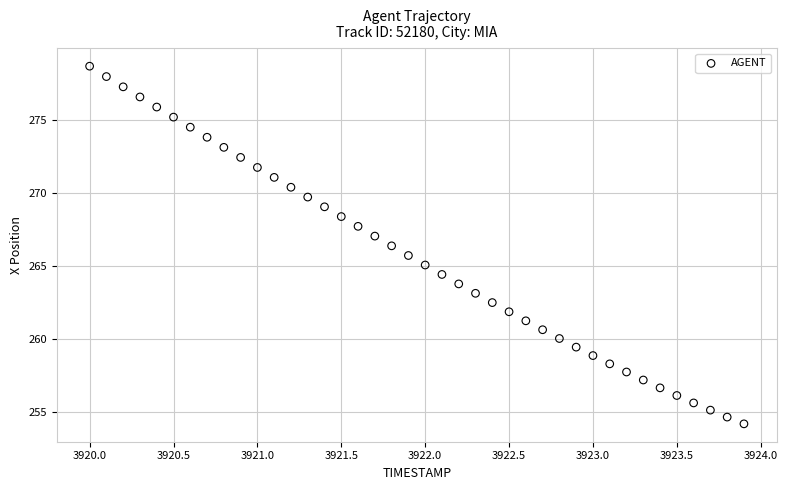

What is the range of X values (max minus min)?

3.9